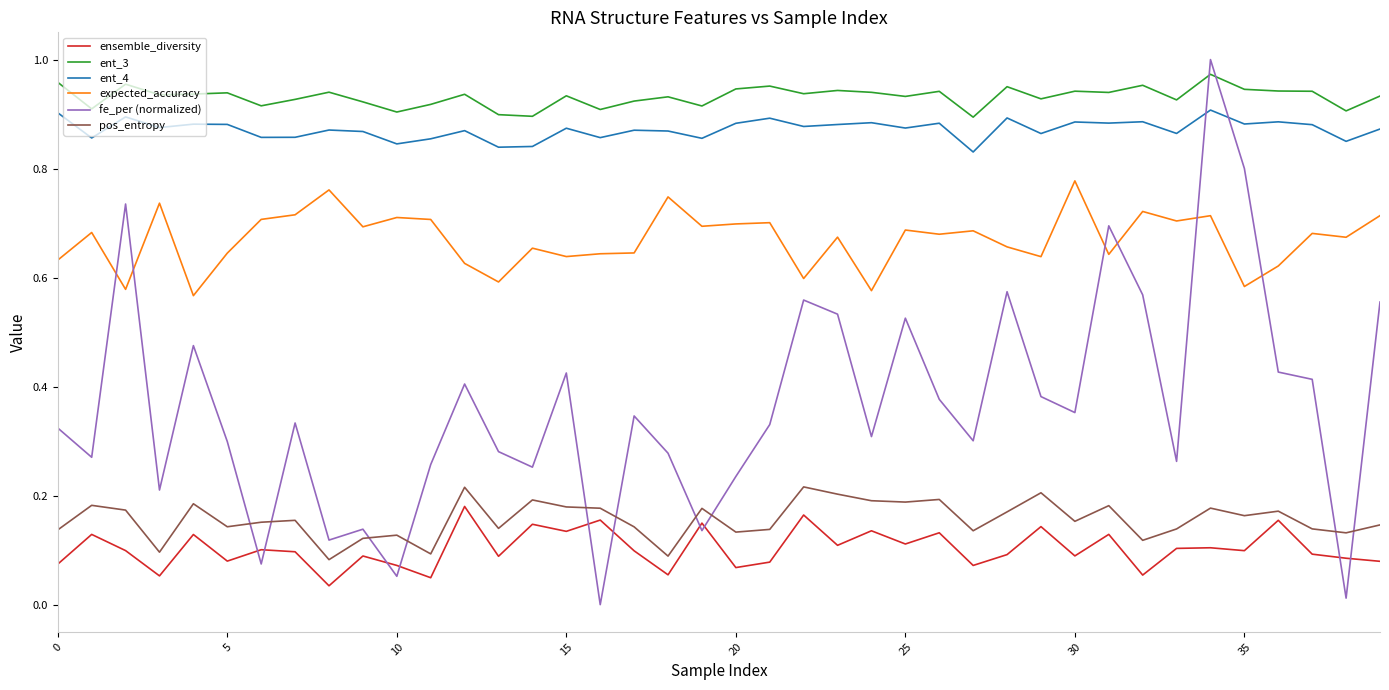

True or false: expected_accuracy and ent_3 cross at least once.

False